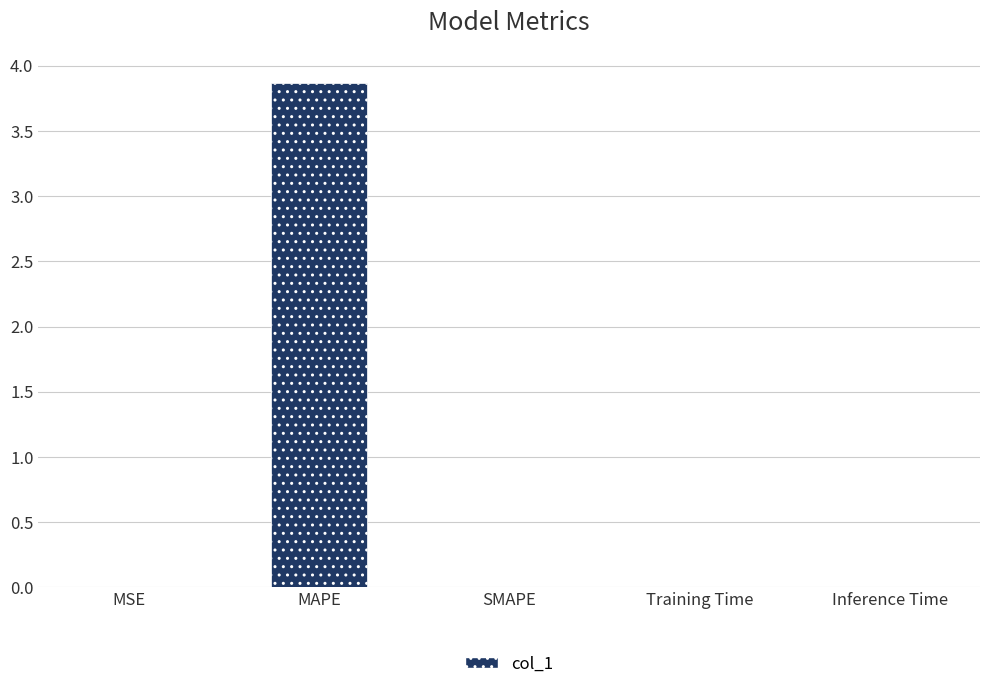

How many data points does each series have?

5